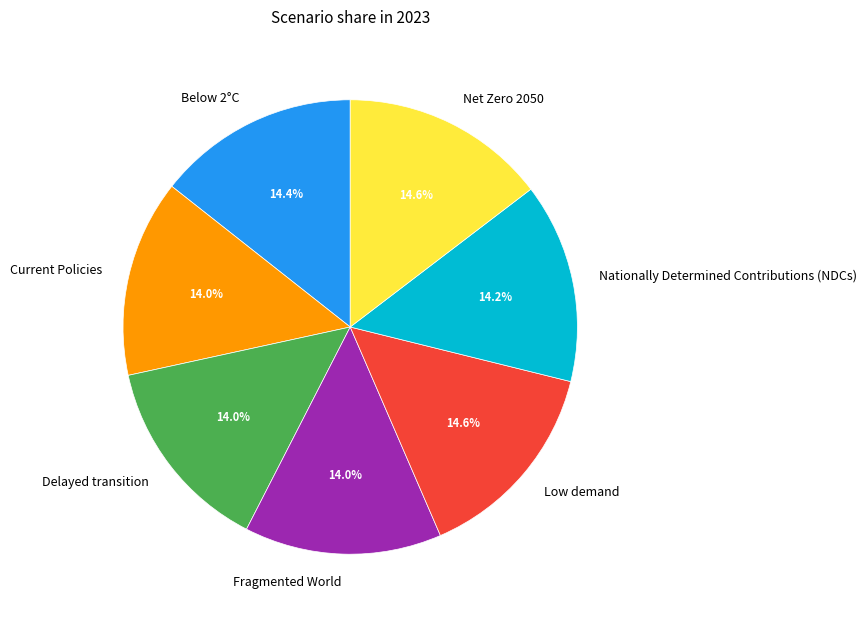

To the nearest percent, what is the difference between the largest and smallest slice percentages?

1%